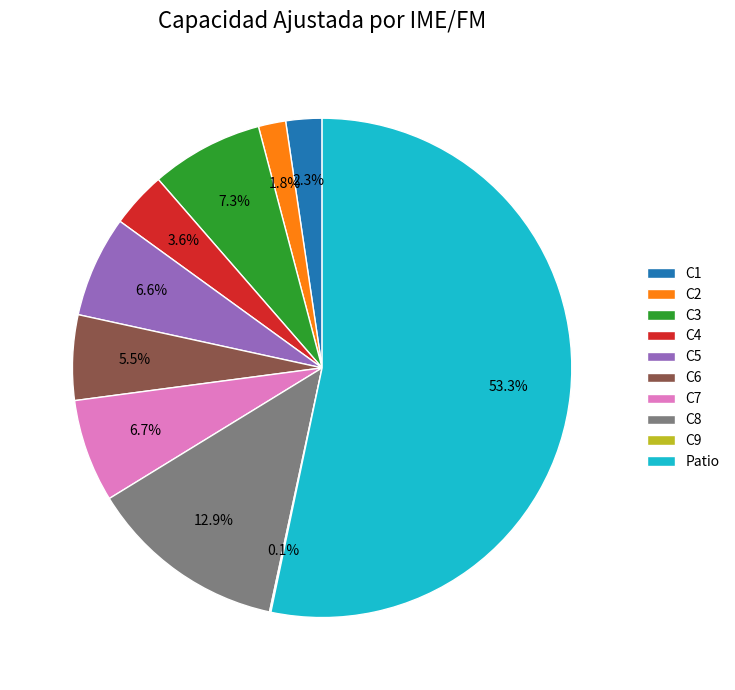

Do C1 and Patio together represent more than half of the pie?

Yes